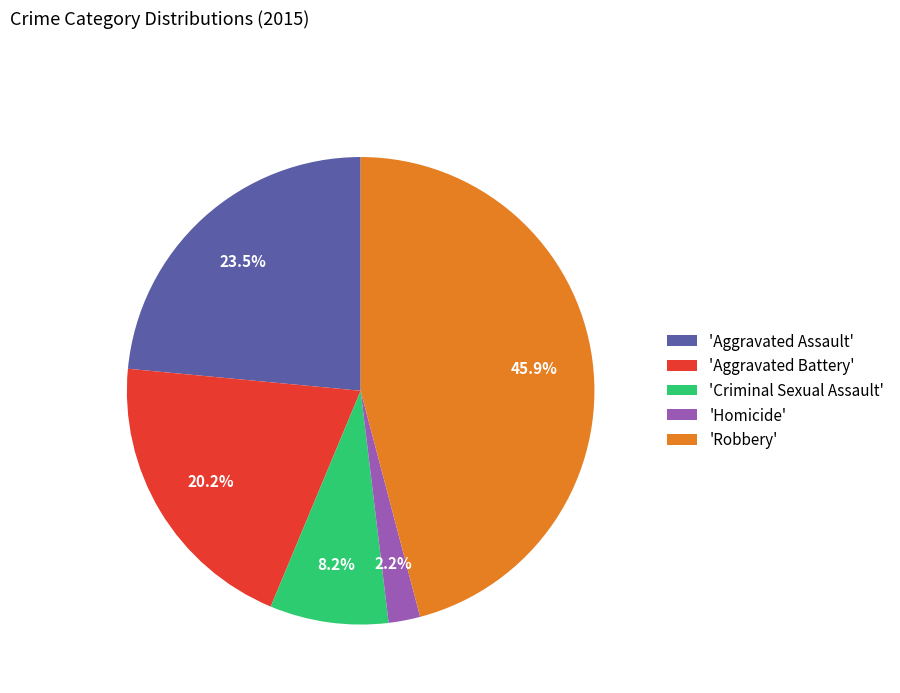

What is the ratio of the value at 'Aggravated Assault' to the value at 'Aggravated Battery'?

1.2